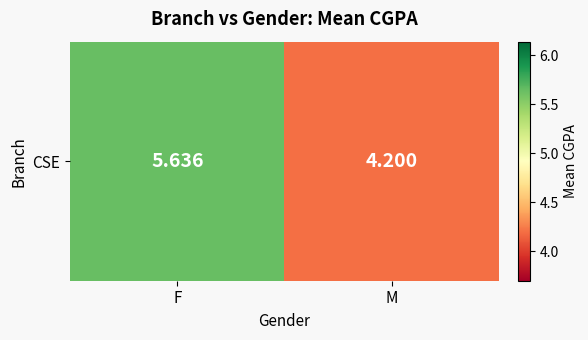

Is it true that the value at M is 1.3?

False